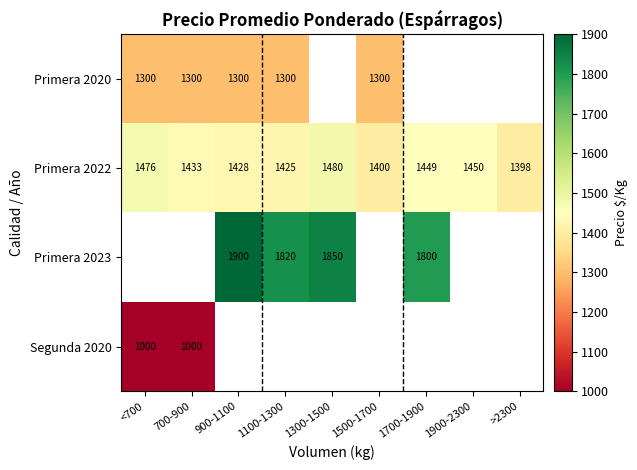

At which label does Primera 2022 first exceed 1433?

<700